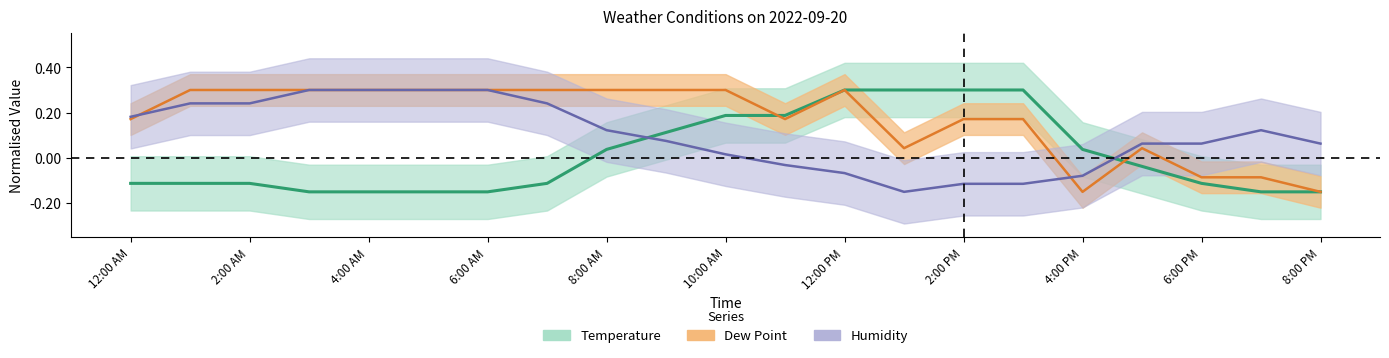

How many times do Dew Point and Humidity cross each other?

2